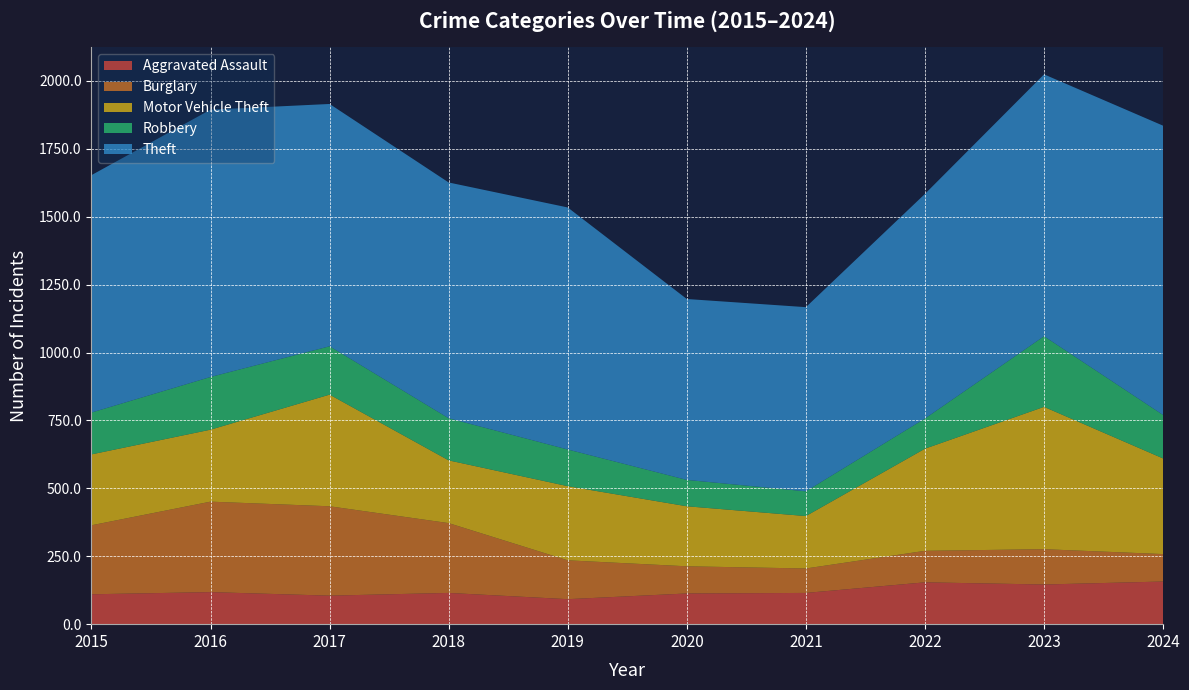

Reading left to right, transcribe all the data shown in this chart.

Aggravated Assault: 110	118	105	115	92	113	115	154	146	157
Burglary: 254	333	329	257	143	100	90	116	130	101
Motor Vehicle Theft: 261	265	411	231	273	221	193	376	524	352
Robbery: 154	194	178	155	135	97	91	111	260	160
Theft: 874	984	892	868	891	666	678	827	964	1065